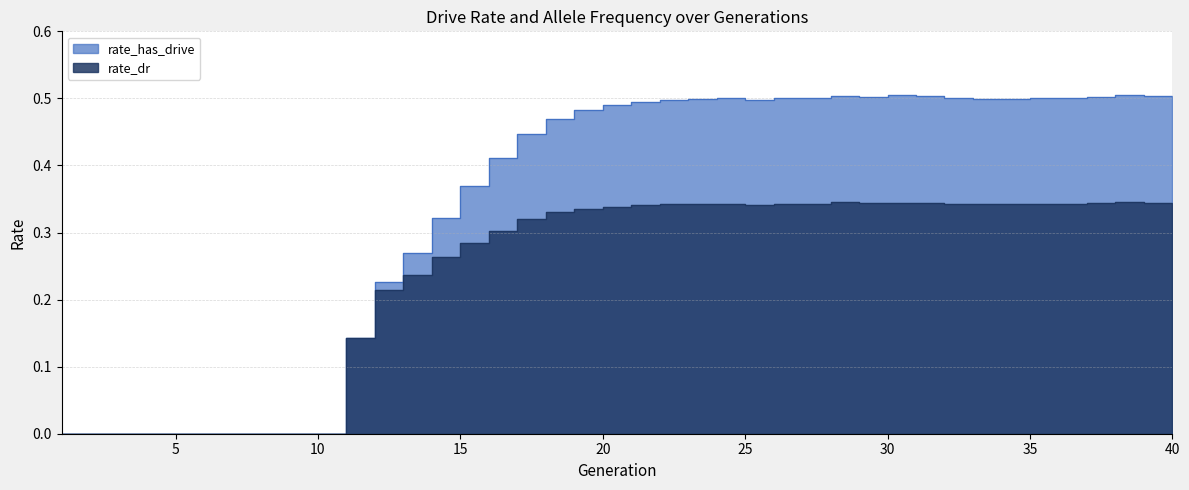

What is the total value across all series at 22?

0.8